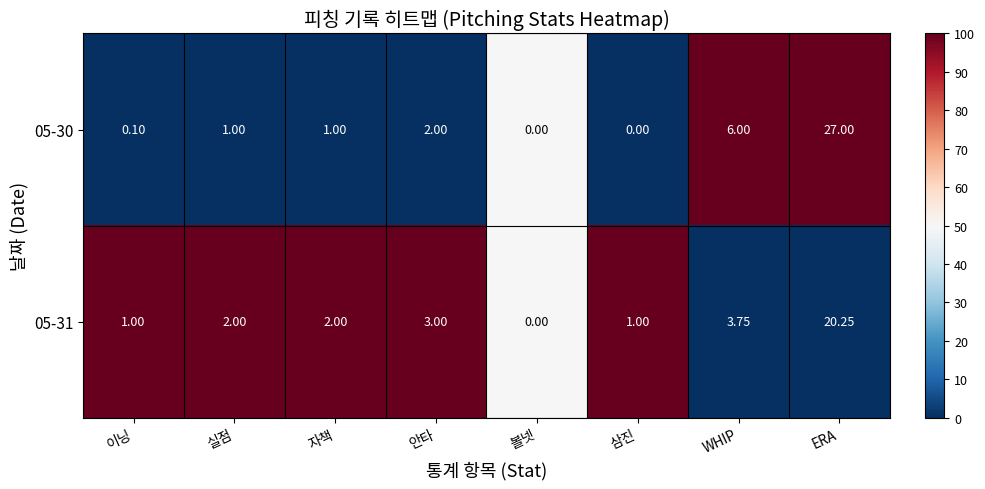

At which label does 05-30 reach its peak?

ERA